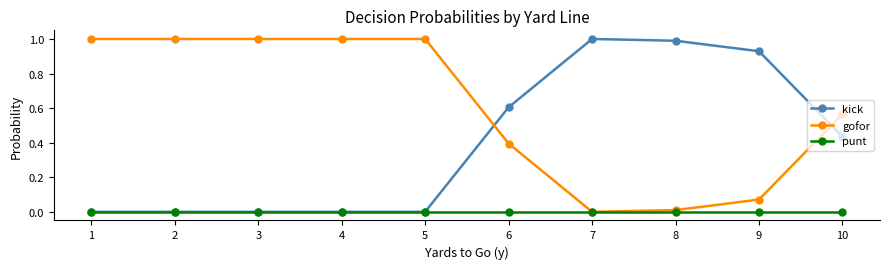

At which label is gofor closest to 0?

7